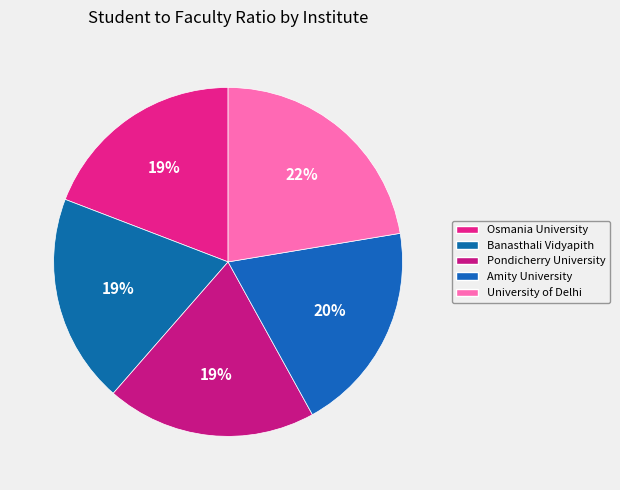

How many segments does this pie chart have?

5